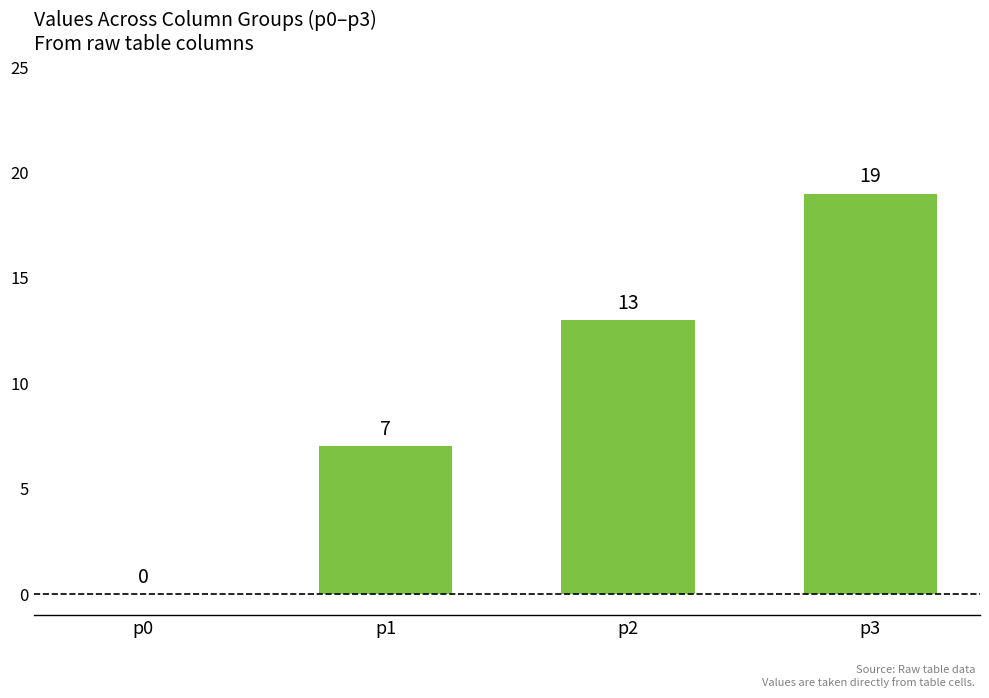

Which has a higher value, p3 or p2?

p3